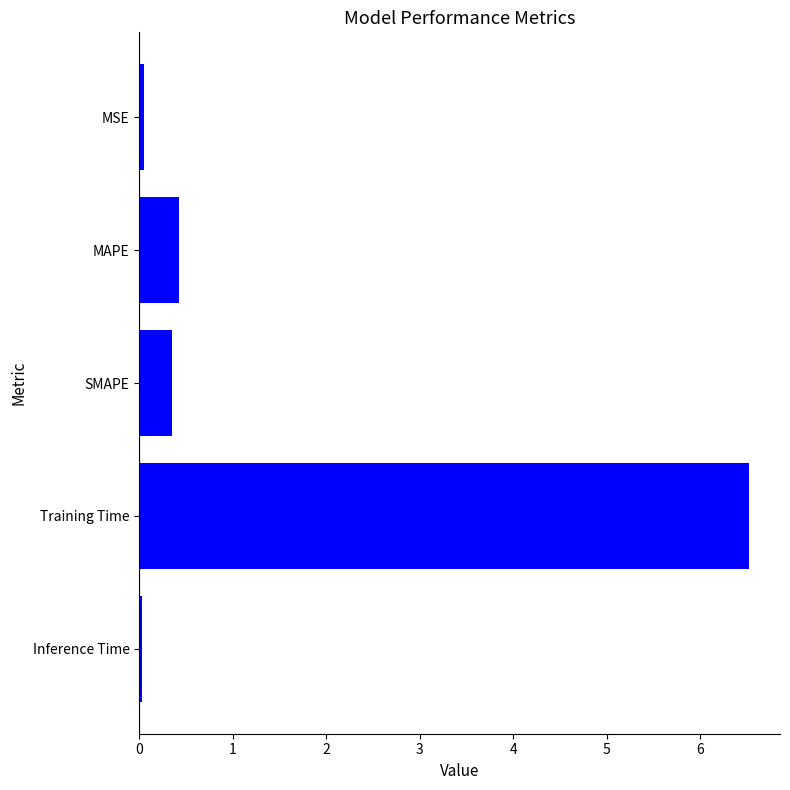

At which category does the chart reach its peak across all series?

Training Time